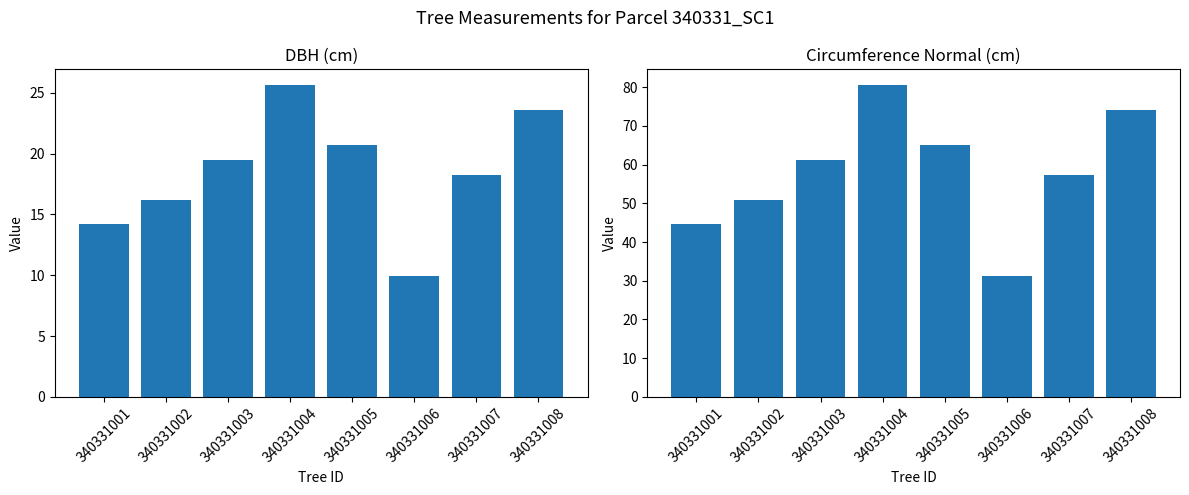

Is it true that circunferencia_normal equals 50.7 at 340331002?

True